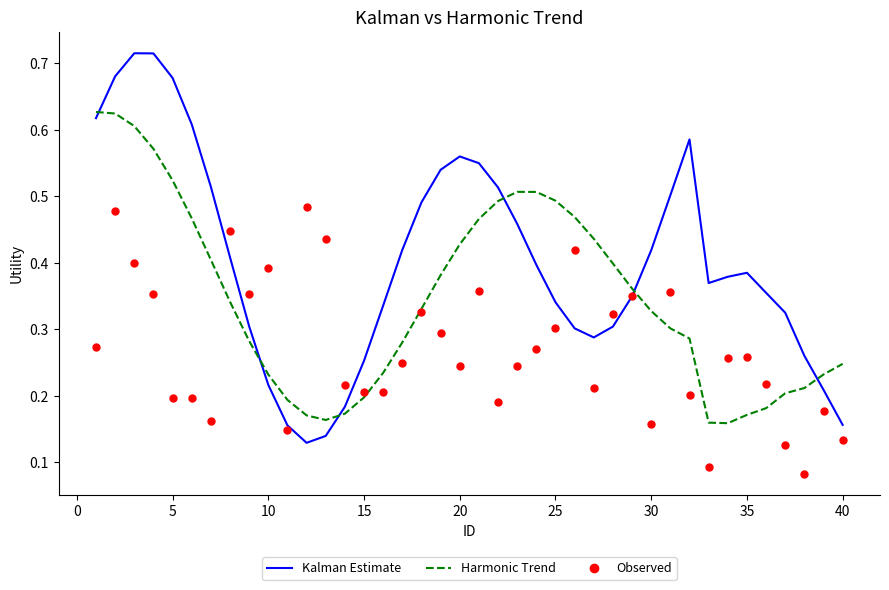

Which series has the largest Y range (max minus min)?

Kalman Estimate